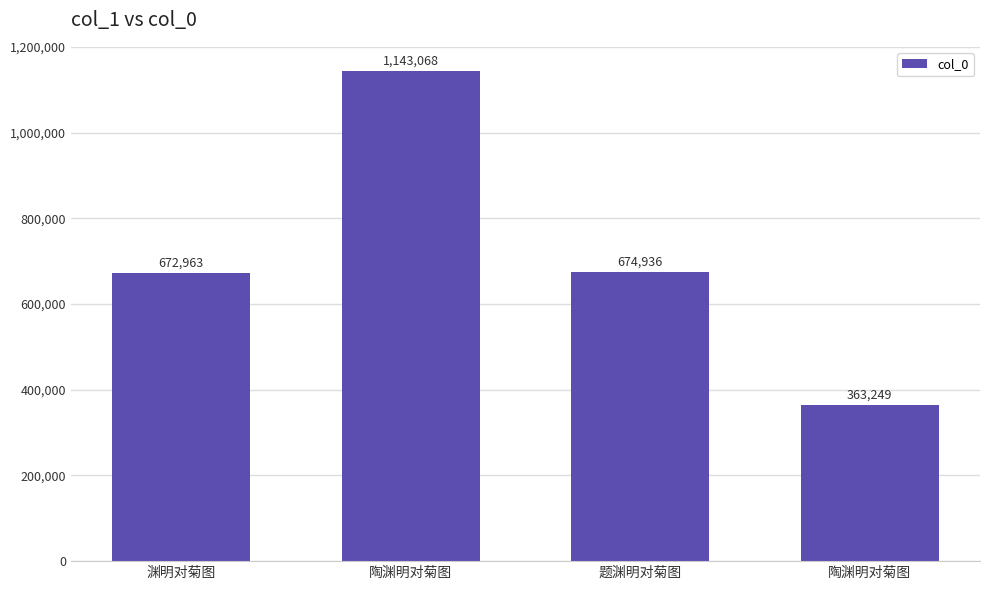

How many bars are there in total?

4